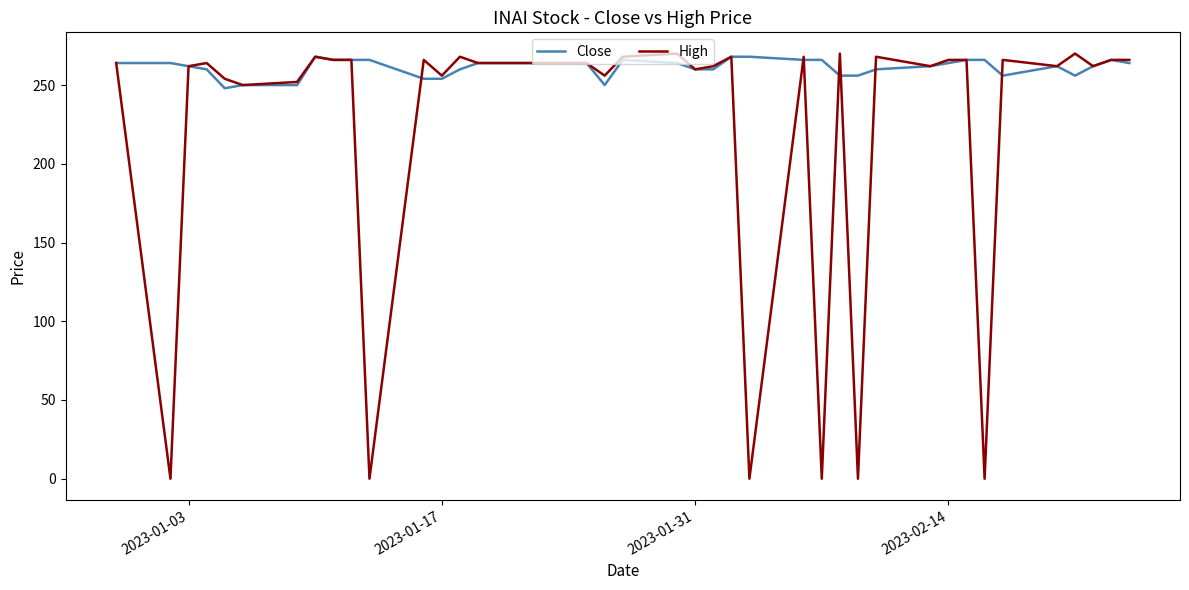

What is the maximum value for High?

270